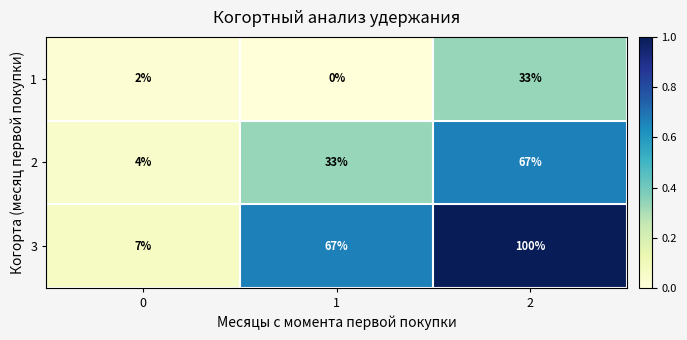

What is the difference between the 2 values at 1 and 2?

34